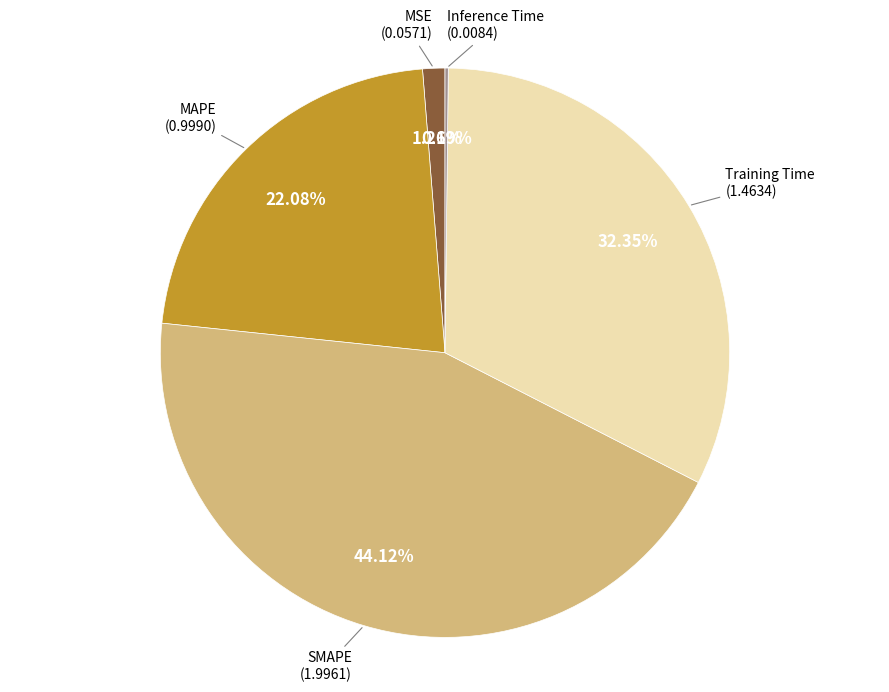

Is there any slice that represents more than half of the pie?

No